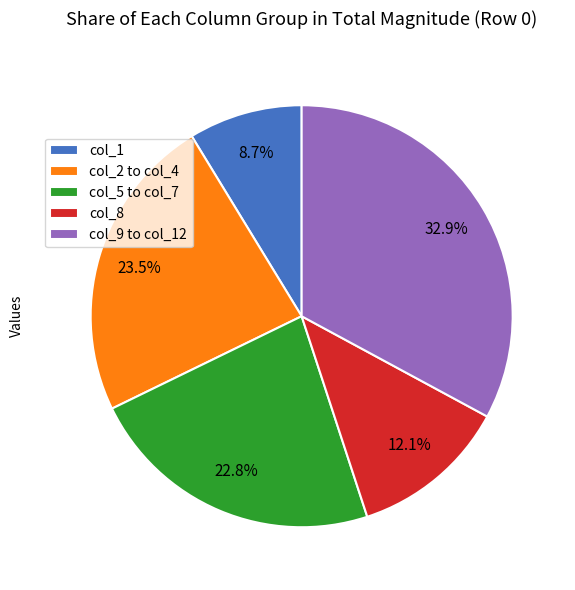

Does col_1 account for over 50% of the chart?

No